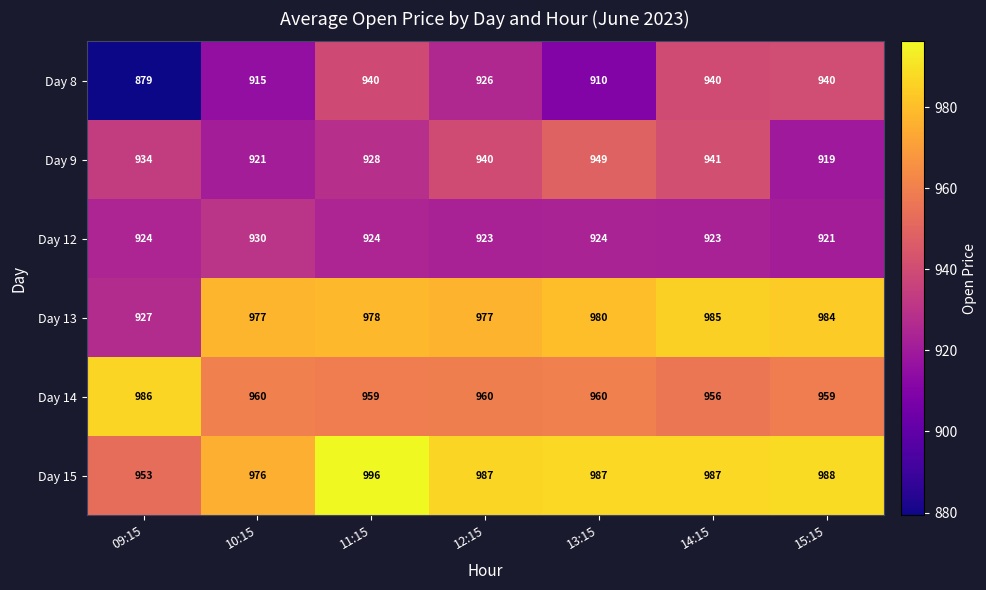

How many categories are shown in the chart?

7